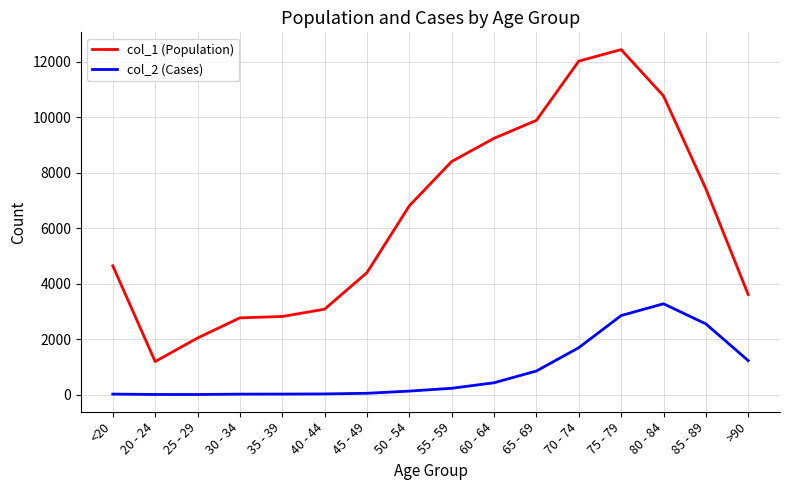

True or false: col_2 (Cases) and col_1 (Population) intersect in this chart.

False